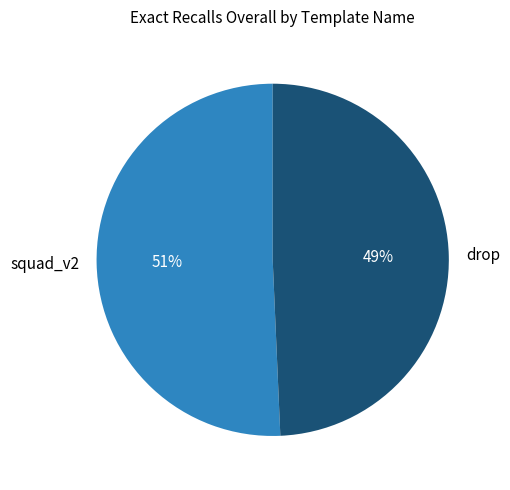

What is the smallest slice in the pie chart?

drop